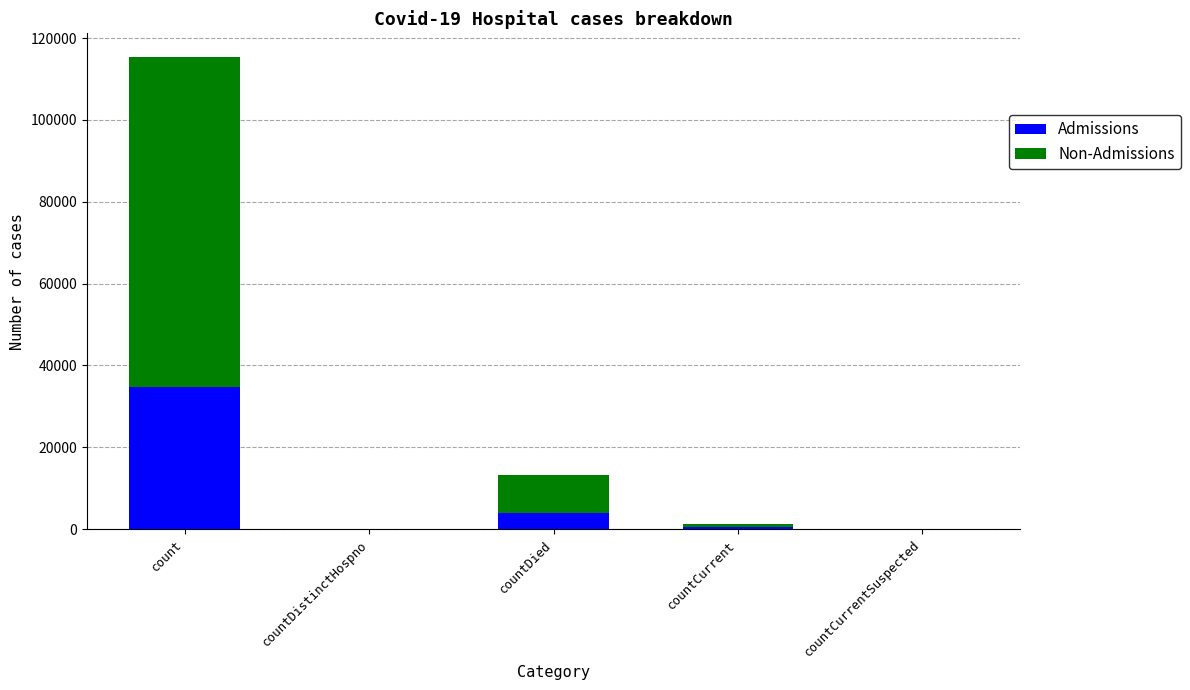

The value of Admissions at count is 34613. True or false?

True